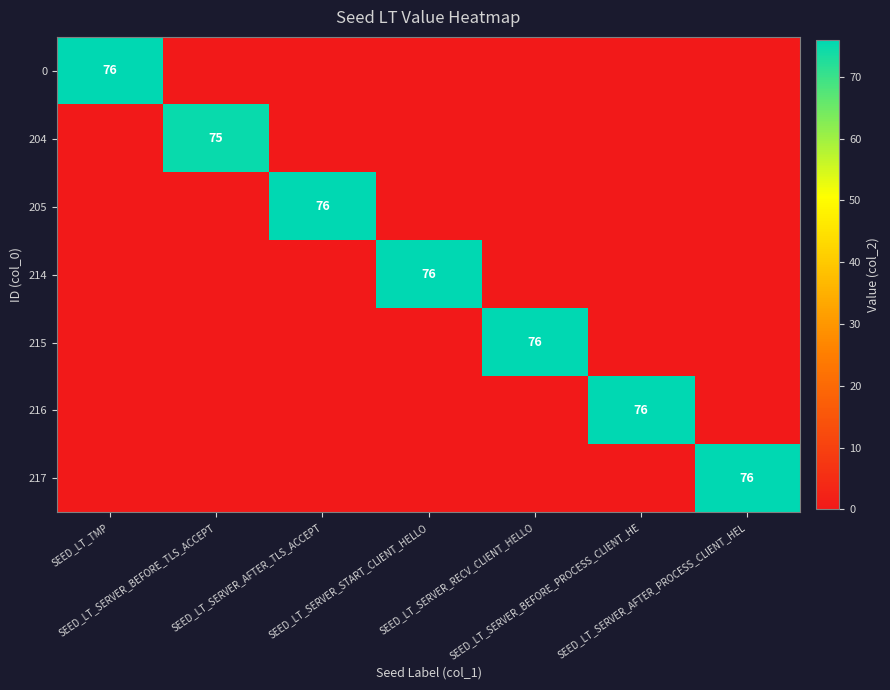

What is the difference between the highest and lowest values at SEED_LT_TMP?

76